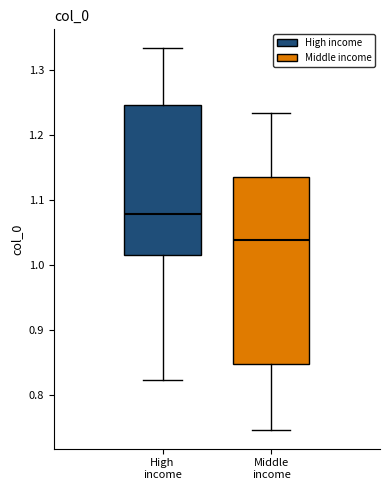

Where does the median line of the box for Middle income sit on the y-axis? The values are not printed on the chart, so give them approximately, as read against the axis.

1.04